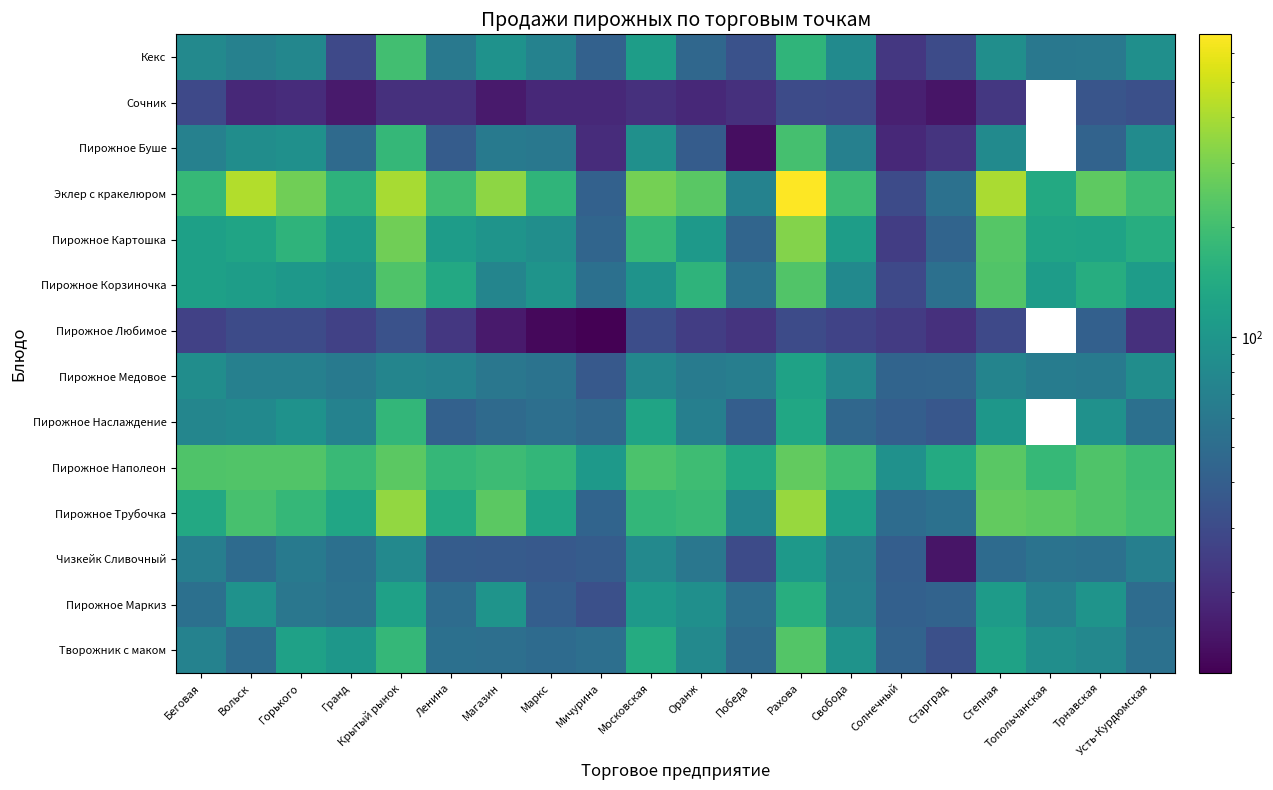

Which has a higher value, Свобода or Оранж?

Свобода